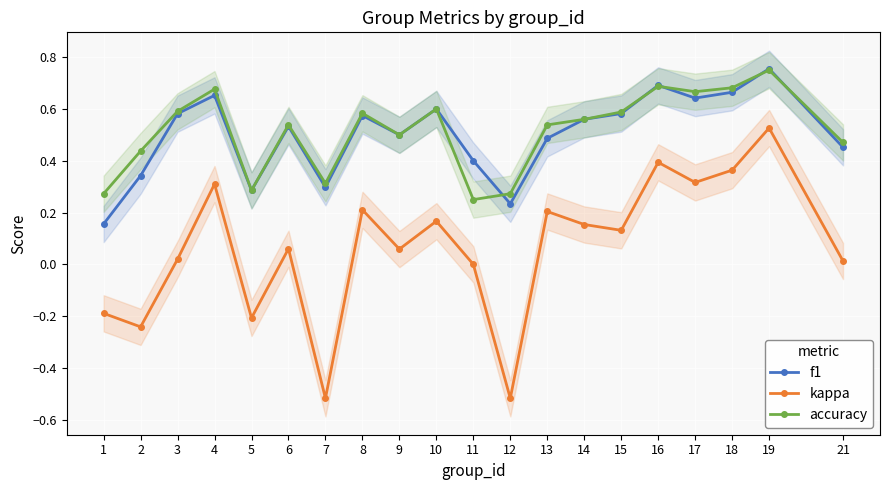

Rank the series at 3 from highest to lowest value.

accuracy, f1, kappa